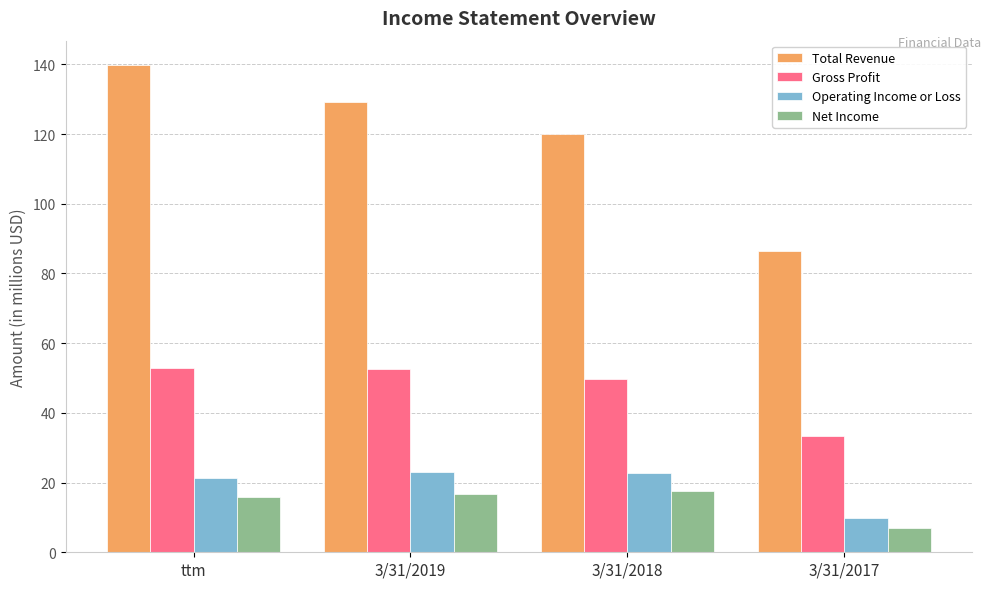

The value of Total Revenue at 3/31/2017 is 17.5. True or false?

False